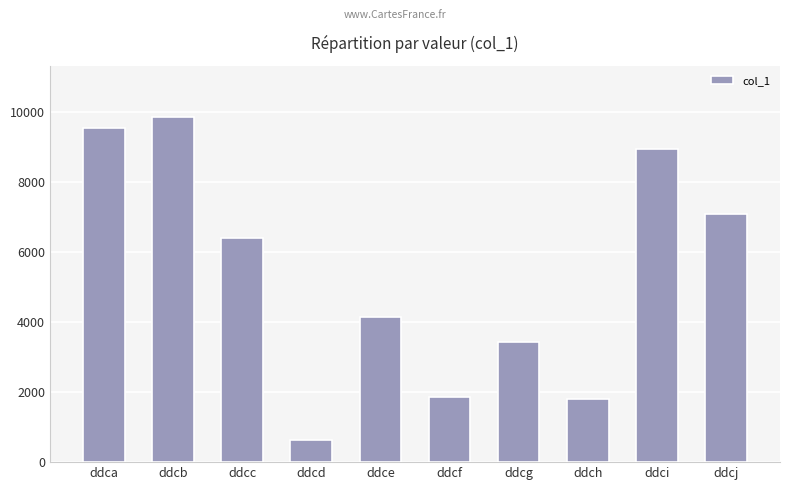

What is the difference between the values at ddch and ddca?

7732